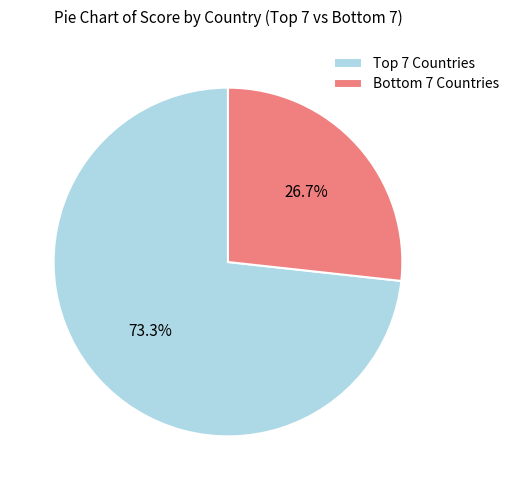

Which slice represents more than half of the pie?

Top 7 Countries